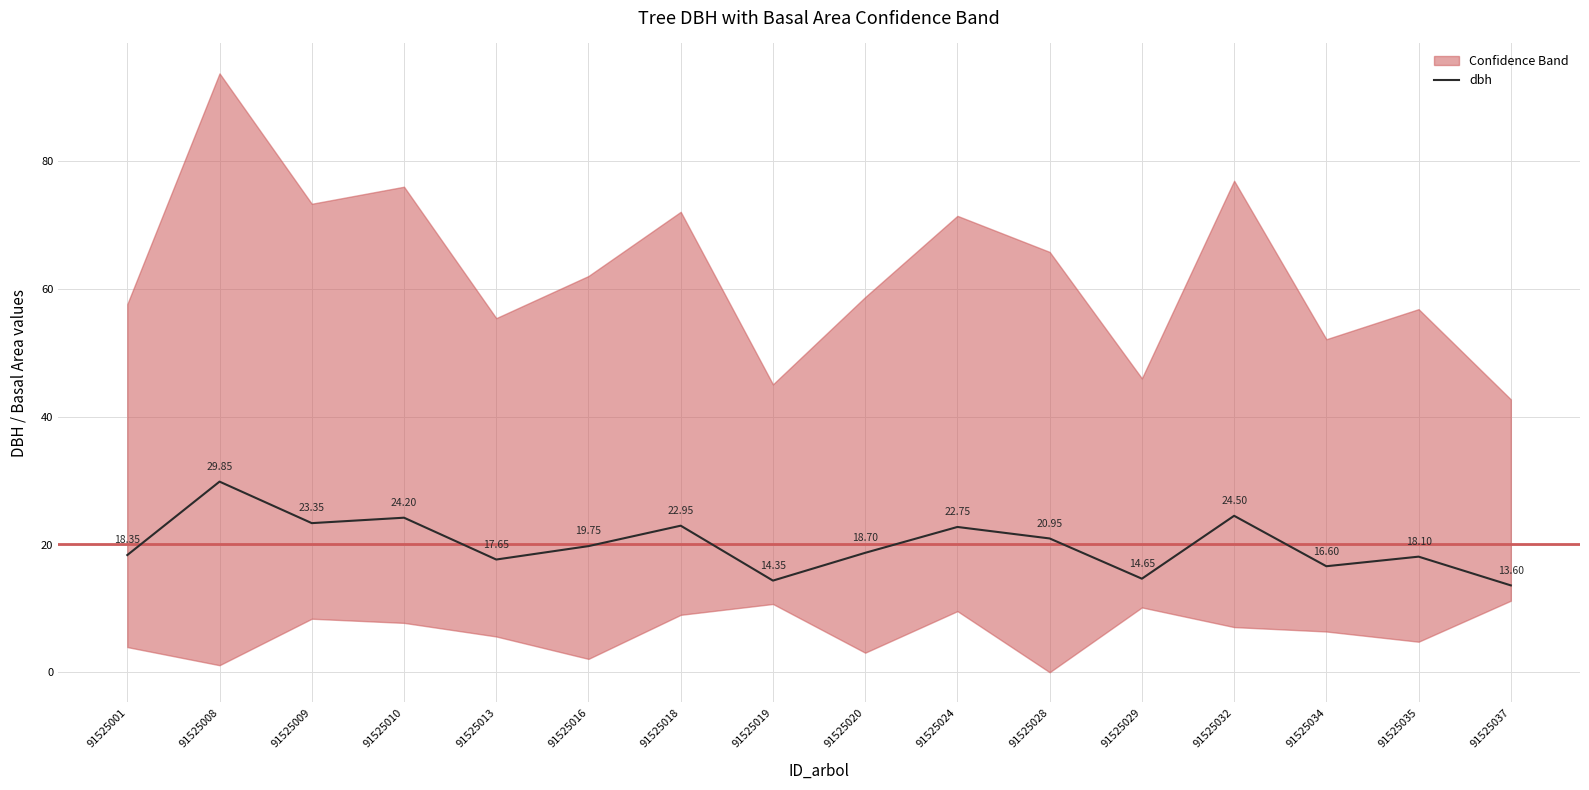

What is the value of the 14th point from the left?

16.6